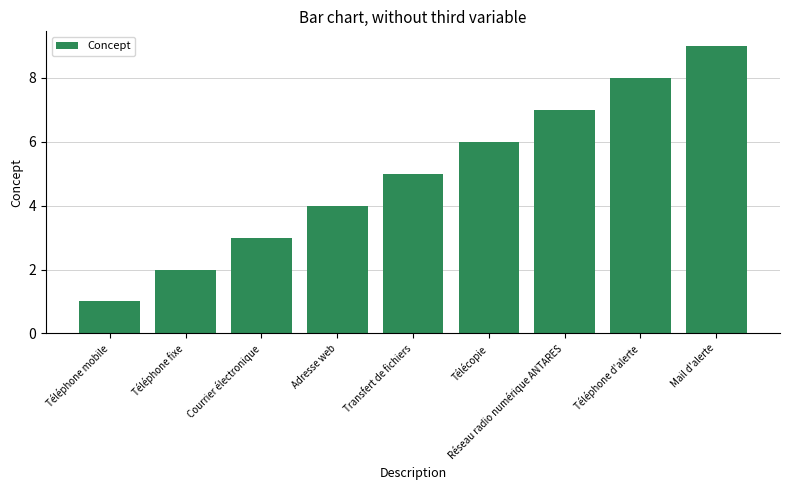

Is it true that the value at Réseau radio numérique ANTARES is 7?

True